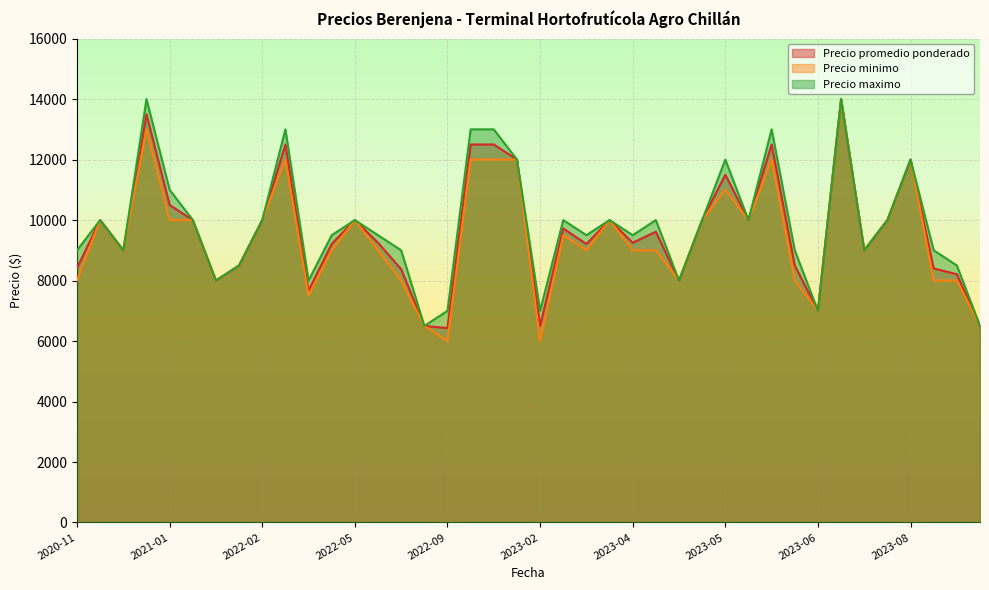

Which series has the largest range (max minus min)?

Precio minimo